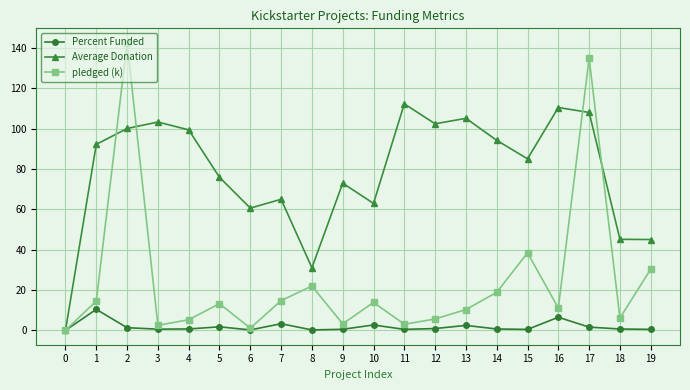

In pledged (k), how many points are lower than both neighbors (excluding endpoints)?

6